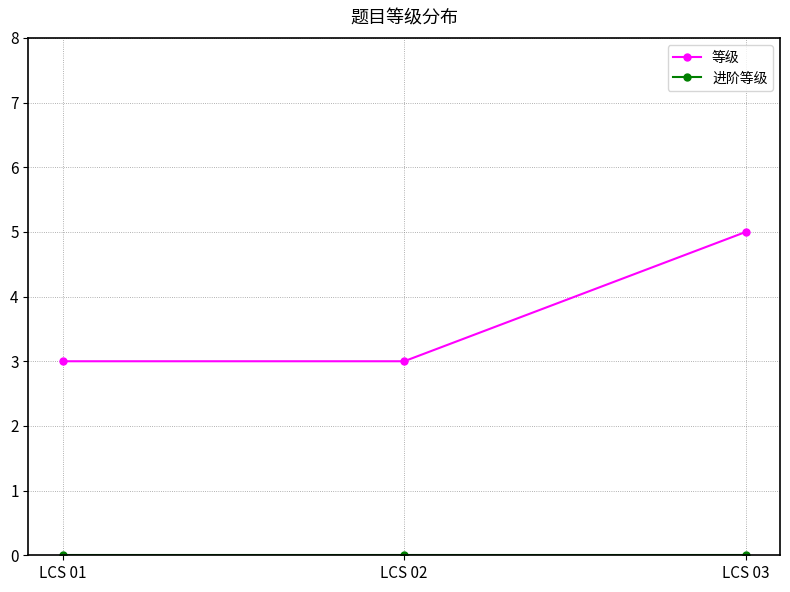

At which label does 等级 reach its peak?

LCS 03